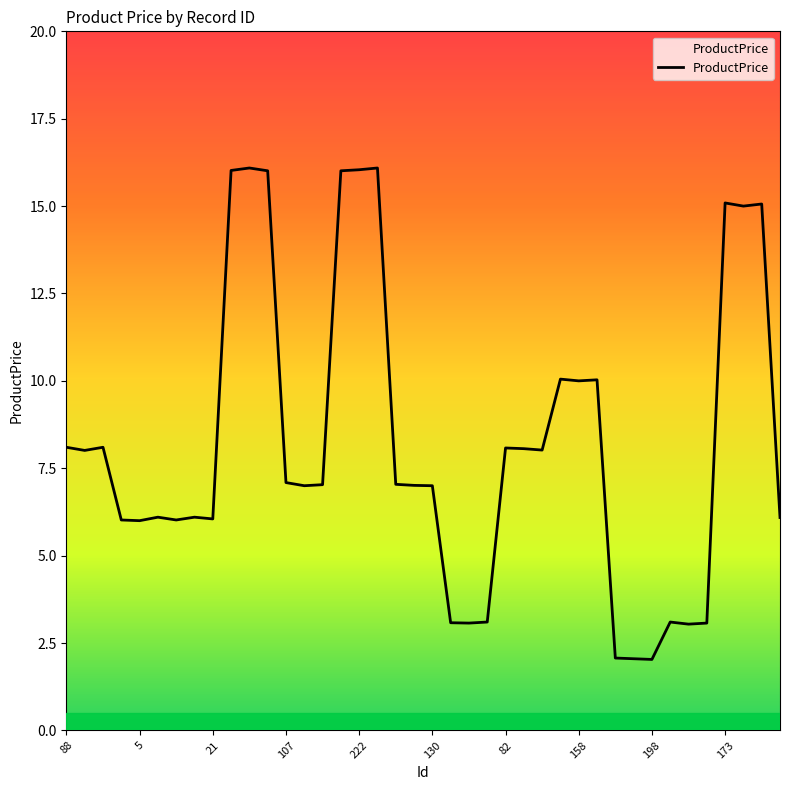

Count the number of values greater than 7.

22